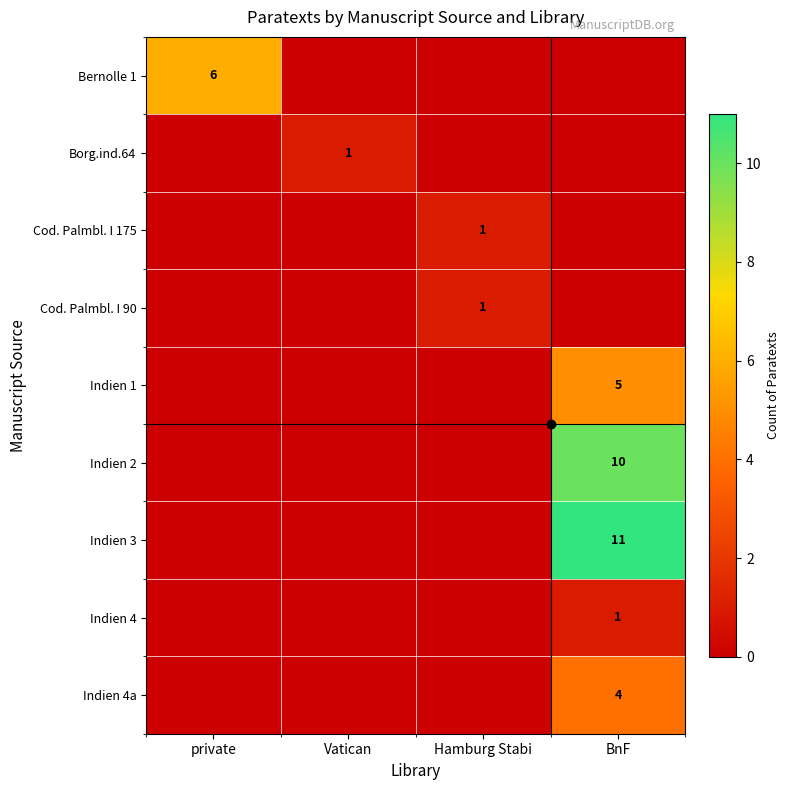

The Indien 2 series shows 10 at BnF. True or false?

True